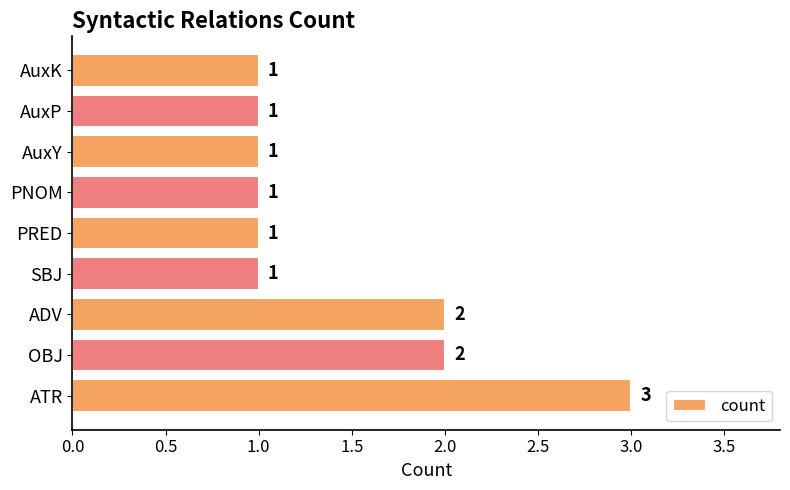

What is the minimum value shown in the chart?

1